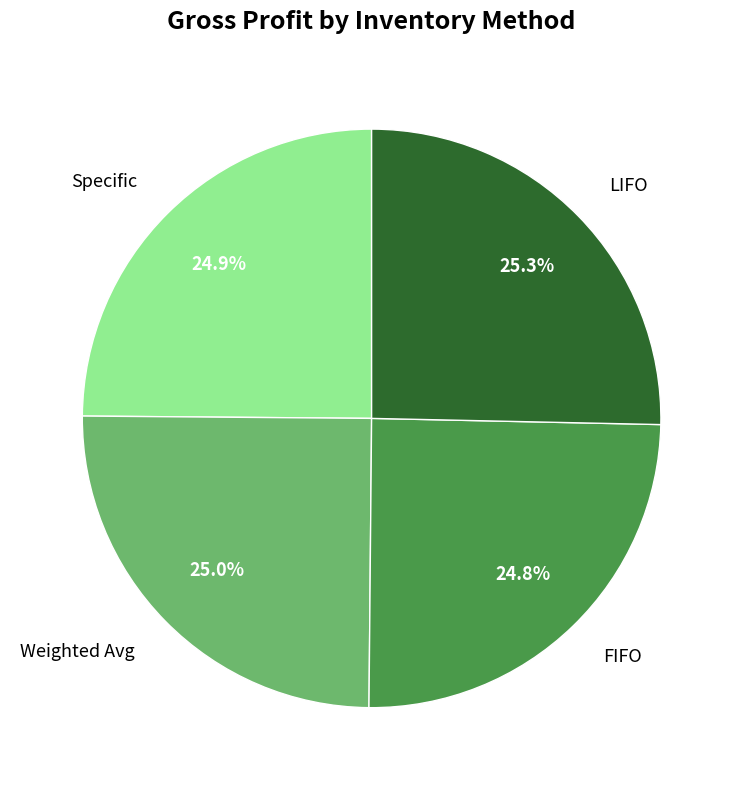

To the nearest percent, what percentage of the pie is Weighted Avg?

25%